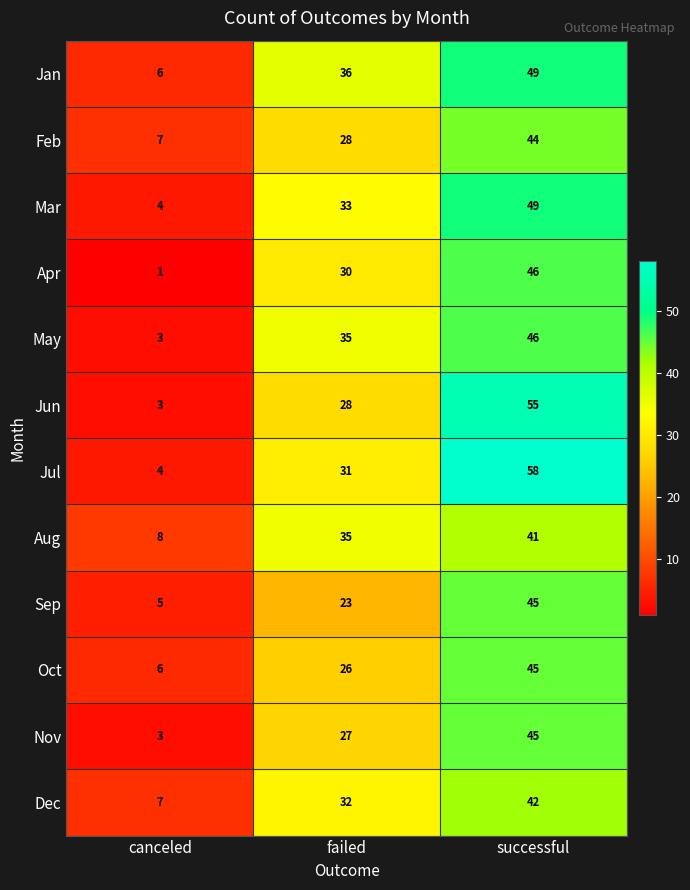

How many Feb values are between 7 and 44?

3